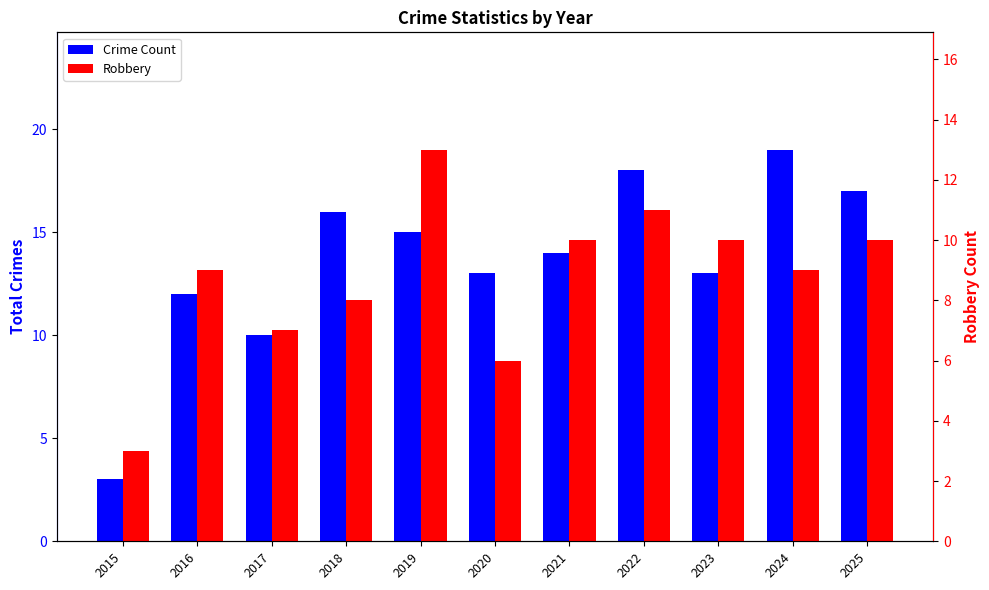

What is the difference between the maximum and minimum values in the Crime Count series?

16